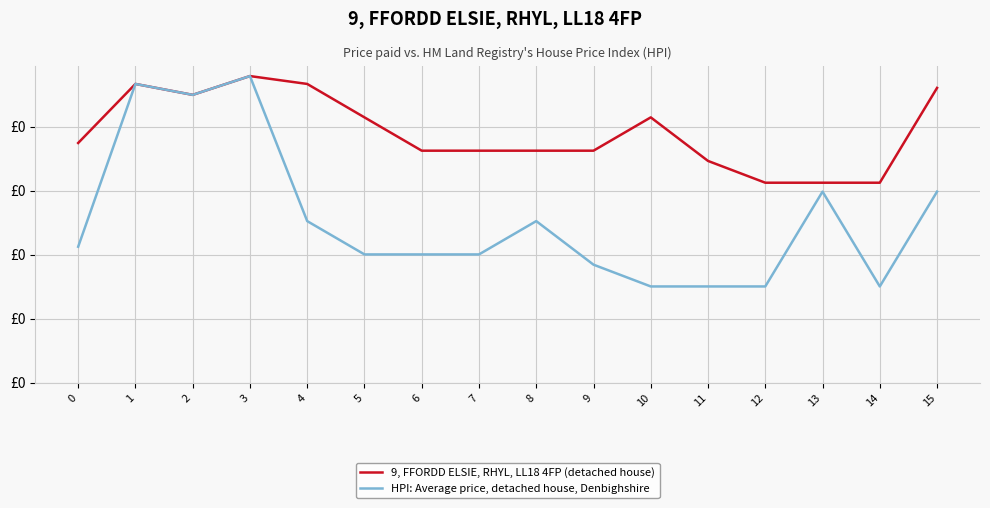

What value does the 9, FFORDD ELSIE, RHYL, LL18 4FP (detached house) series have at 0?

187.3